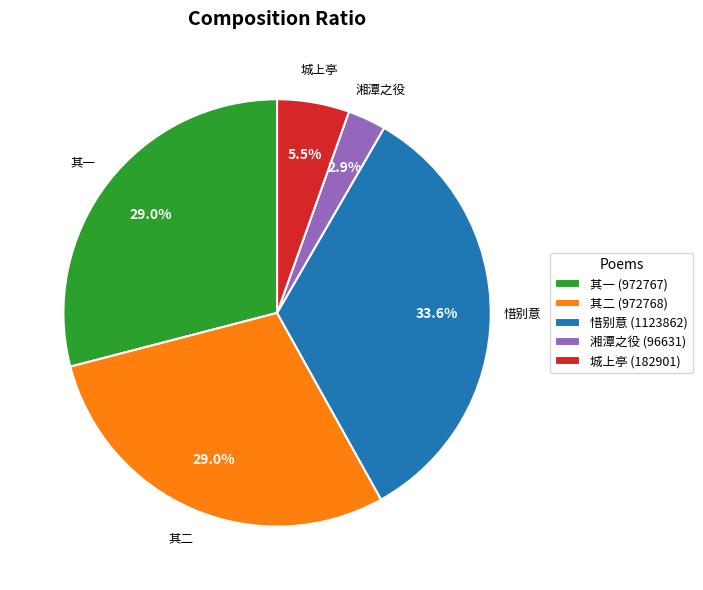

Is there any slice that represents more than half of the pie?

No